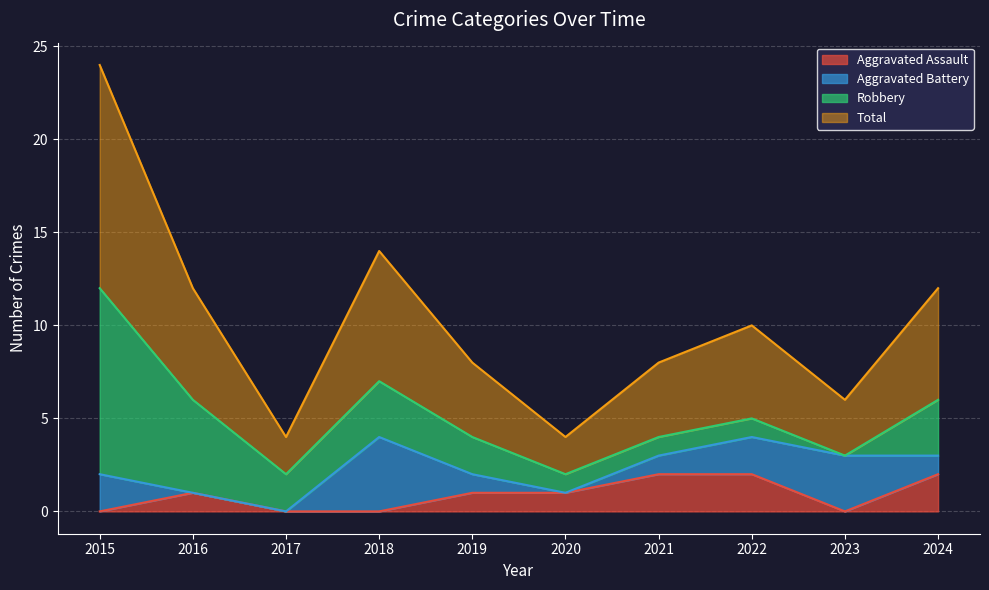

List the labels in order of Total value, largest first.

2015, 2018, 2016, 2024, 2022, 2019, 2021, 2023, 2017, 2020